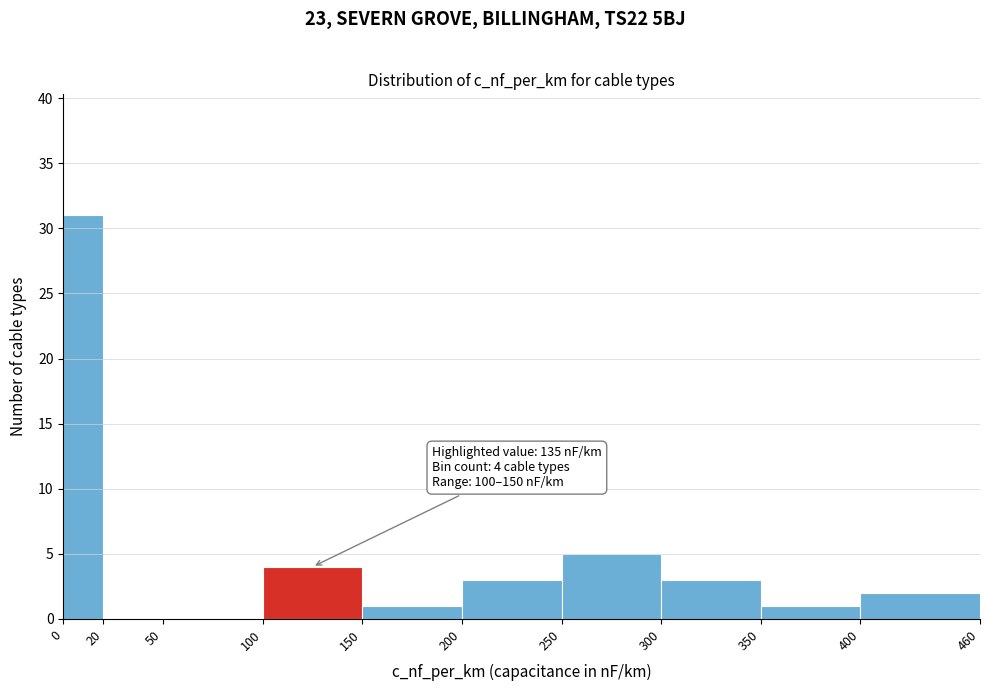

Over which range of the x-axis is the bar tallest?

0 to 20